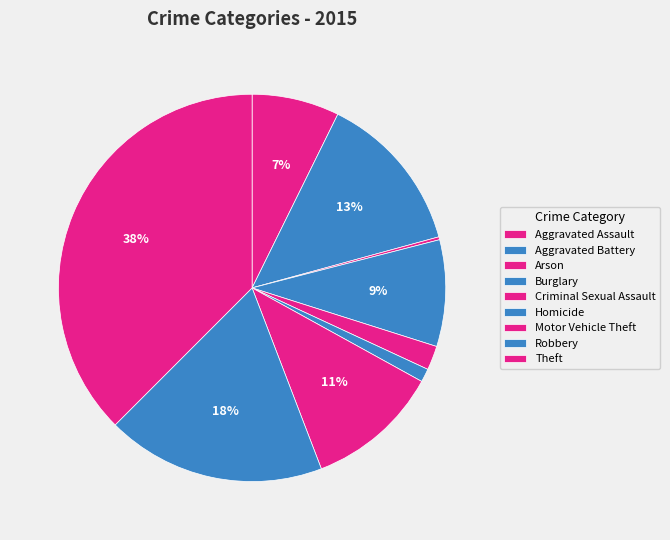

Approximately how many times larger is the value at Motor Vehicle Theft compared to Homicide?

10.0